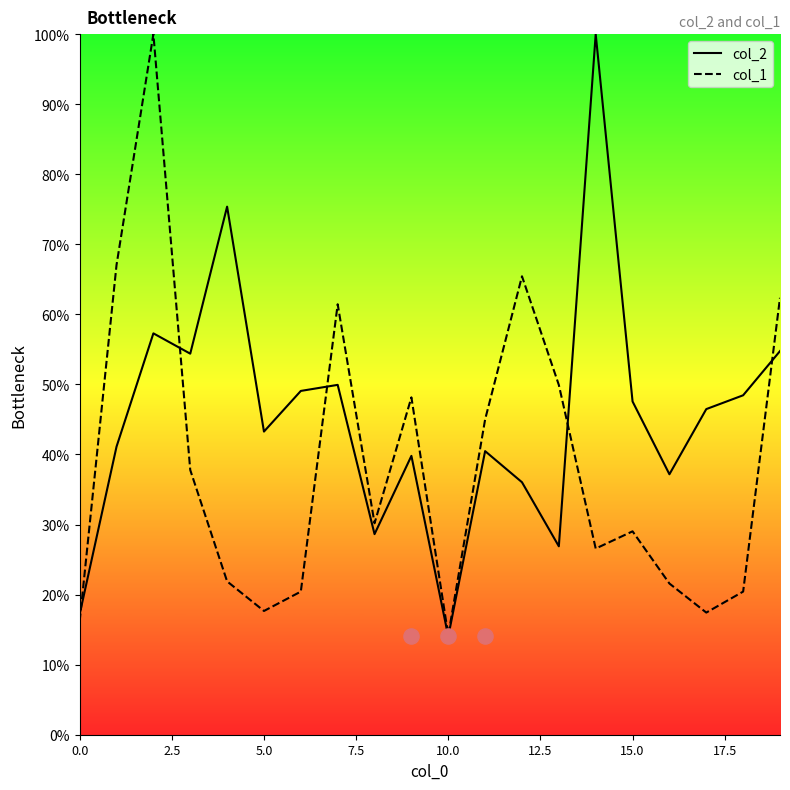

What is the total value across all series at 9?

88.0